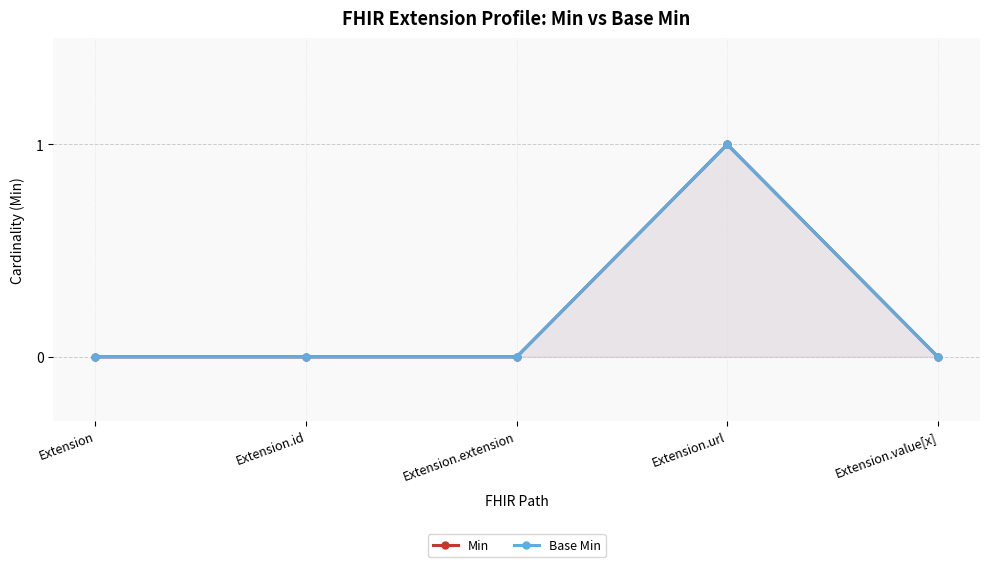

What is the label of the 5th point from the left?

Extension.value[x]